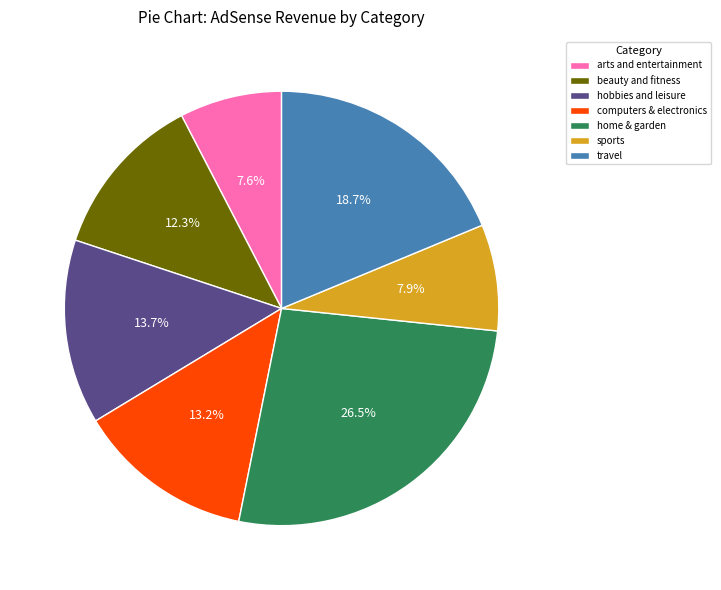

Combined, do hobbies and leisure and sports account for over 50%?

No